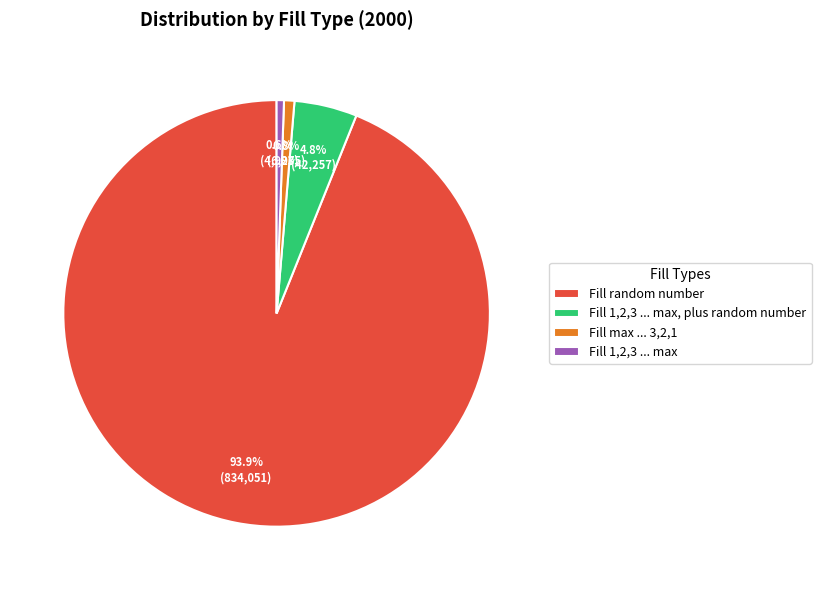

Which slice is the largest?

Fill random number